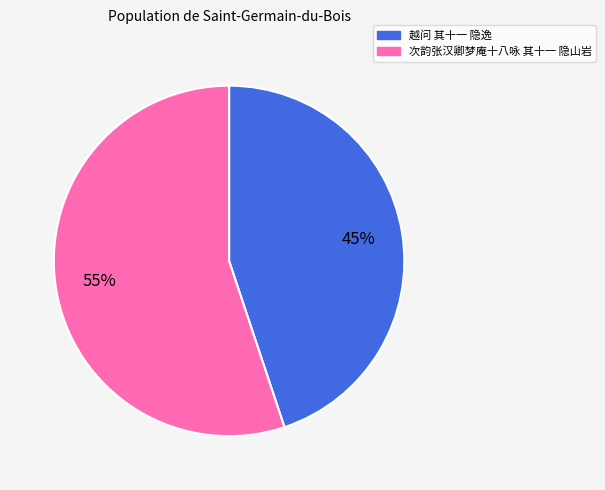

To the nearest percent, what percentage of the pie is 越问 其十一 隐逸?

45%